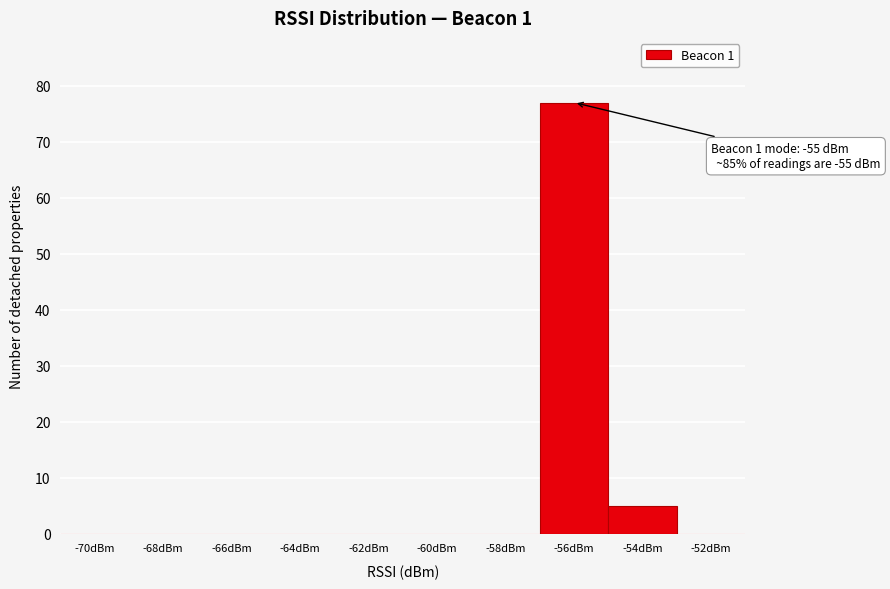

Reading left to right, extract all data points from this chart.

-70dBm=0	-68dBm=0	-66dBm=0	-64dBm=0	-62dBm=0	-60dBm=0	-58dBm=0	-56dBm=77	-54dBm=5	-52dBm=0